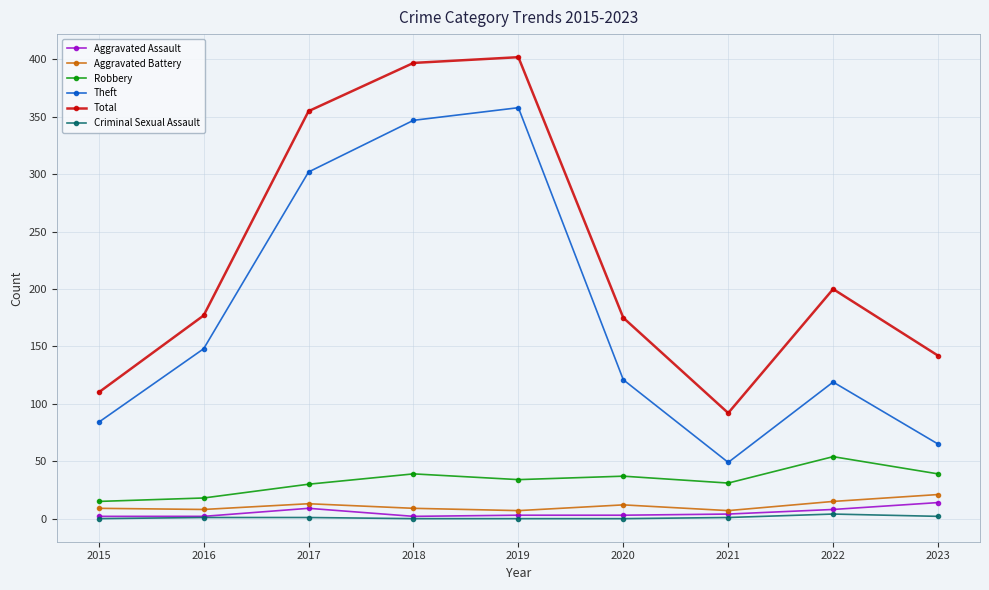

Is the value of Total at 2015 greater than the value of Aggravated Battery at 2019?

Yes